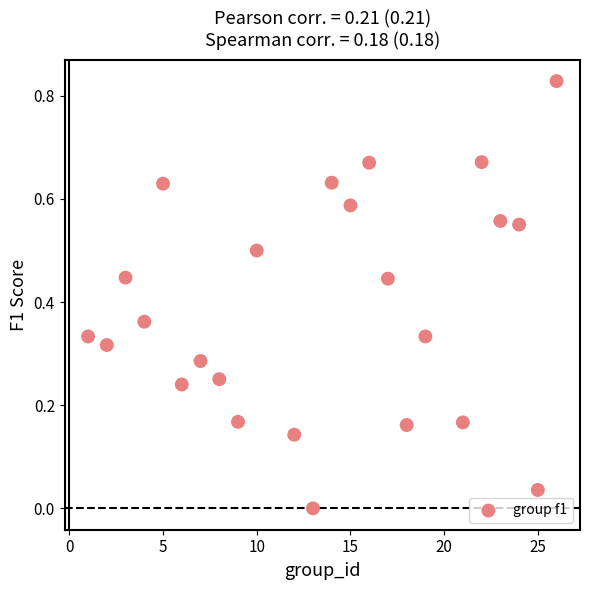

What is the range of X values (max minus min)?

25.0